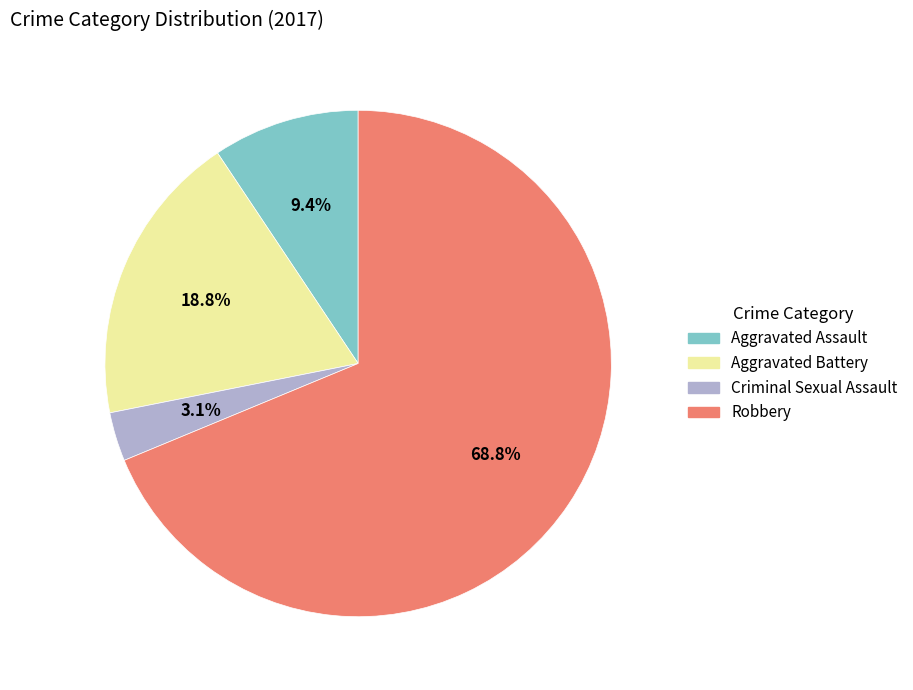

What is the ratio of the value at Aggravated Assault to the value at Criminal Sexual Assault?

3.0